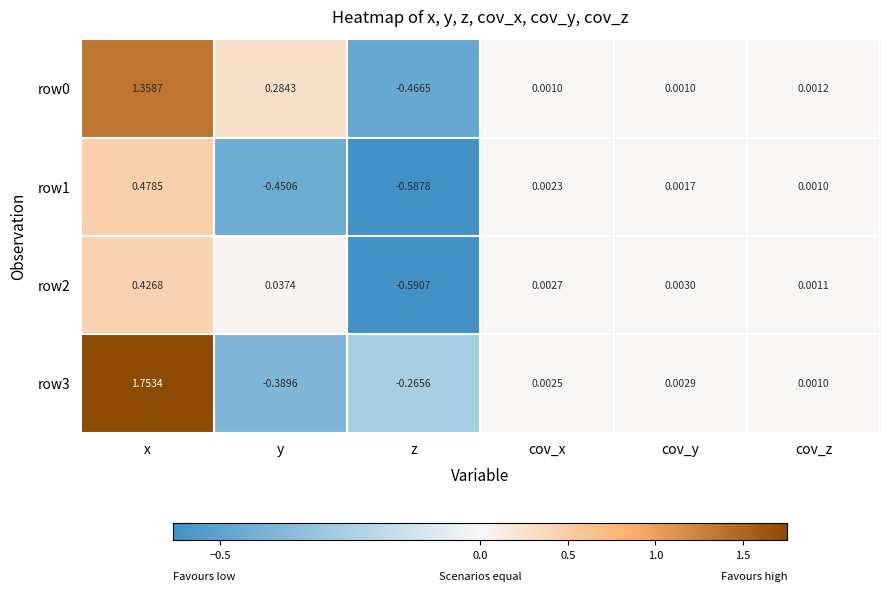

Which category has the highest value in the row3 series?

x